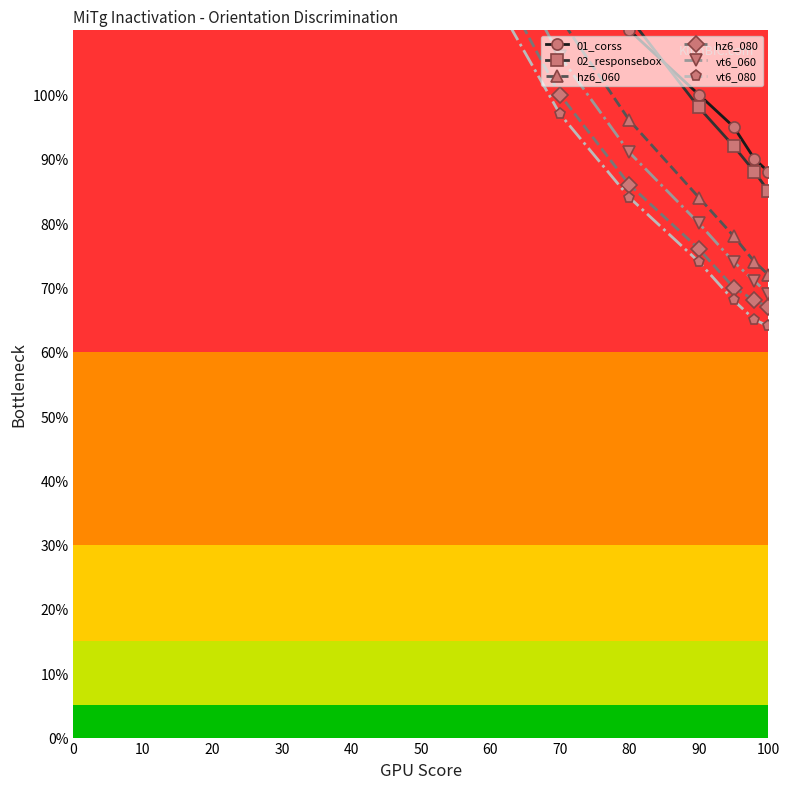

Which series changed the most between 60 and 80?

02_responsebox